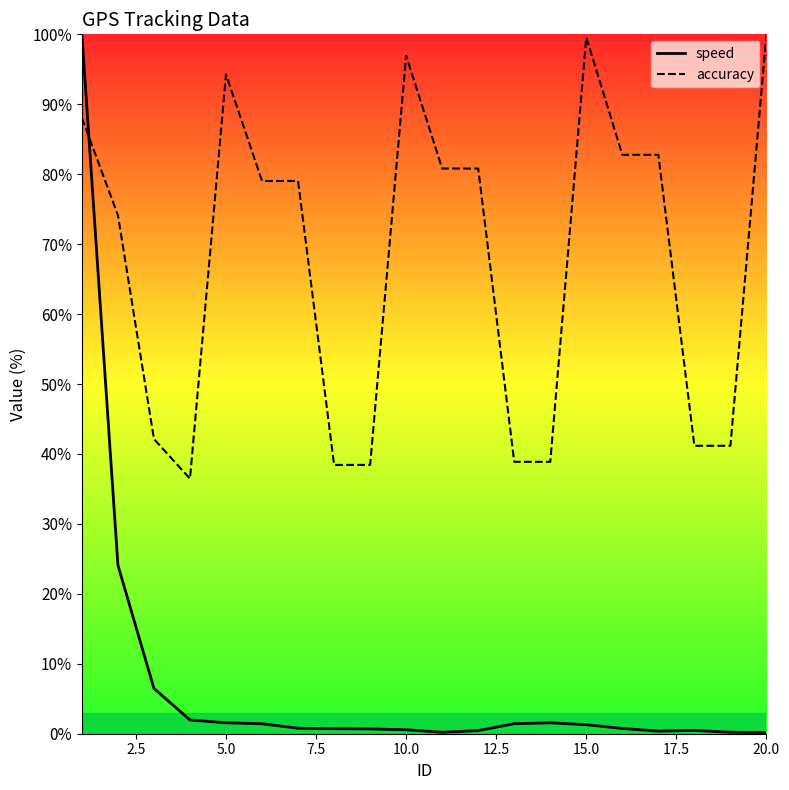

Between 5.0 and 15.0, which series saw the biggest shift?

accuracy